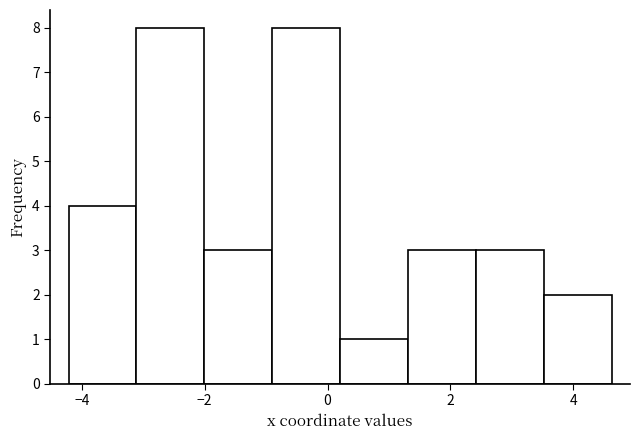

What is the height of the bar covering 0.2 to 1.4 on the x-axis? Neither the bar edges nor the heights are printed on the chart, so give them approximately, as read against the axes.

1